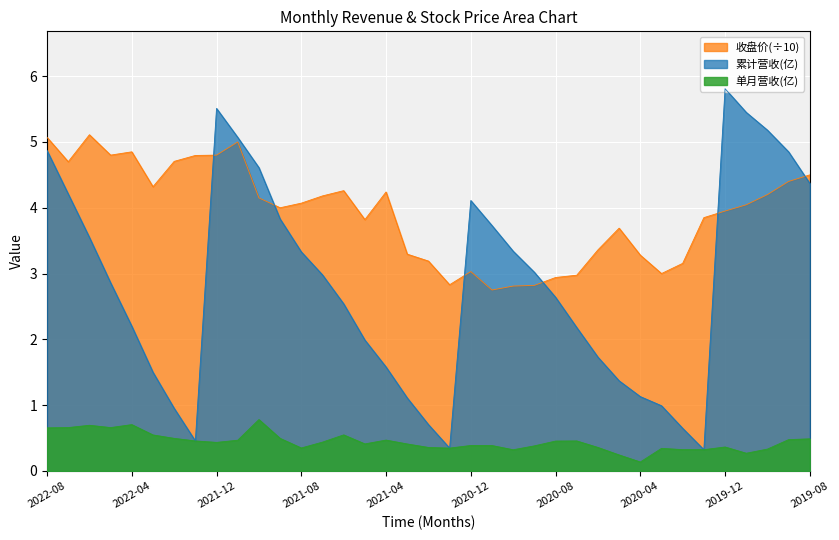

What is the label of the 29th point from the left?

2020-04